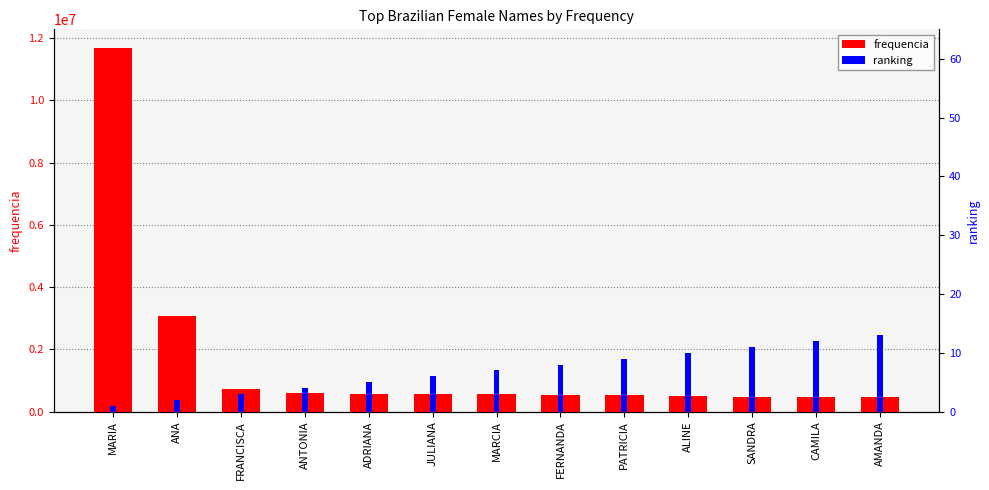

Where does the ranking series first go above 7?

FERNANDA